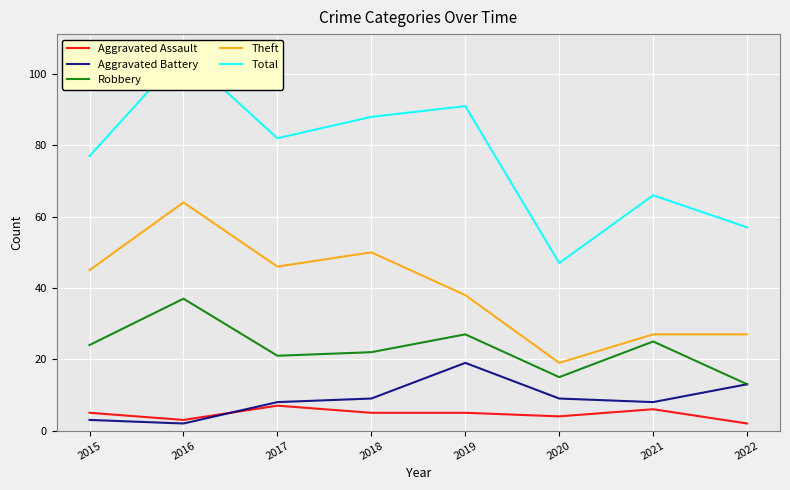

Reading right to left, extract all data points from this chart.

Aggravated Assault: 2022=2	2021=6	2020=4	2019=5	2018=5	2017=7	2016=3	2015=5
Aggravated Battery: 2022=13	2021=8	2020=9	2019=19	2018=9	2017=8	2016=2	2015=3
Robbery: 2022=13	2021=25	2020=15	2019=27	2018=22	2017=21	2016=37	2015=24
Theft: 2022=27	2021=27	2020=19	2019=38	2018=50	2017=46	2016=64	2015=45
Total: 2022=57	2021=66	2020=47	2019=91	2018=88	2017=82	2016=106	2015=77